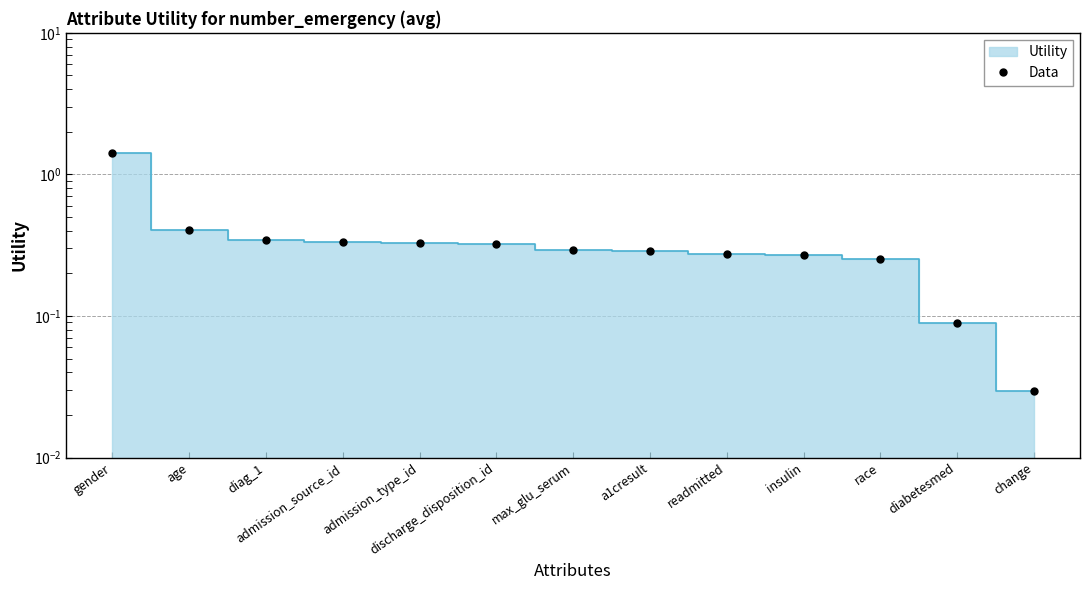

Reading left to right, list all the values displayed in this chart.

1.4	0.4	0.3	0.3	0.3	0.3	0.3	0.3	0.3	0.3	0.3	0.1	0.0